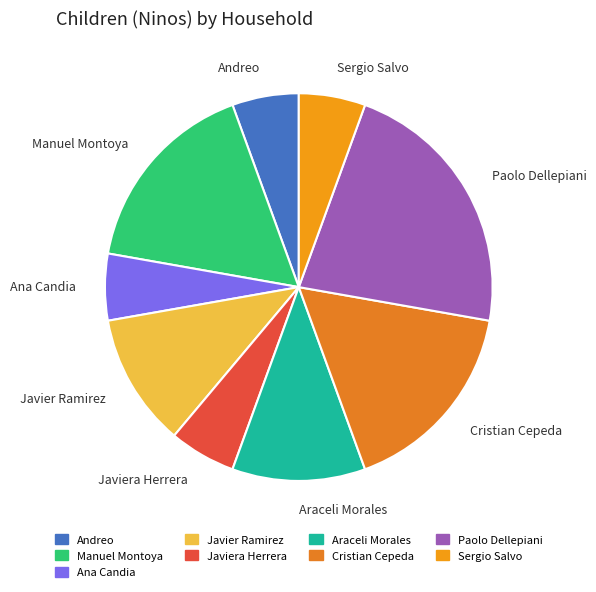

Combined, do Manuel Montoya and Javier Ramirez account for over 50%?

No